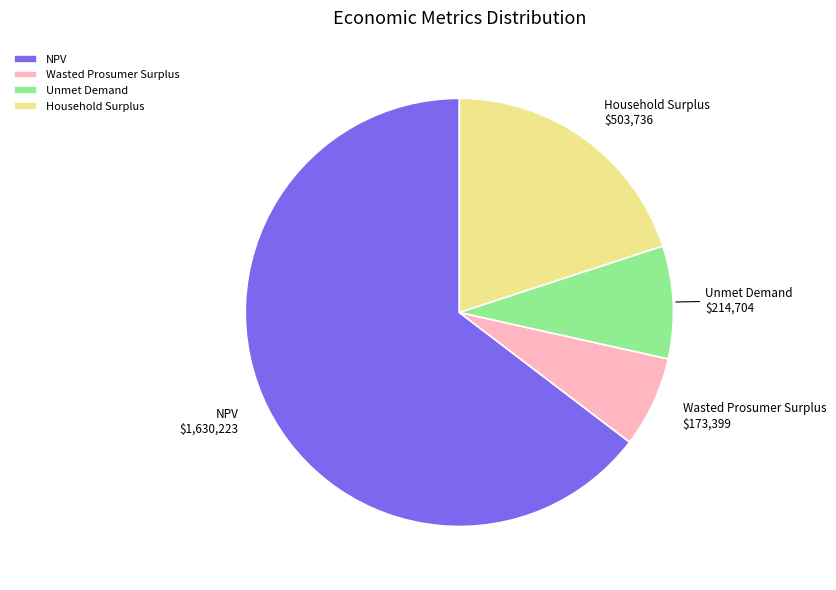

Is the sum of Household Surplus and Unmet Demand greater than half?

No